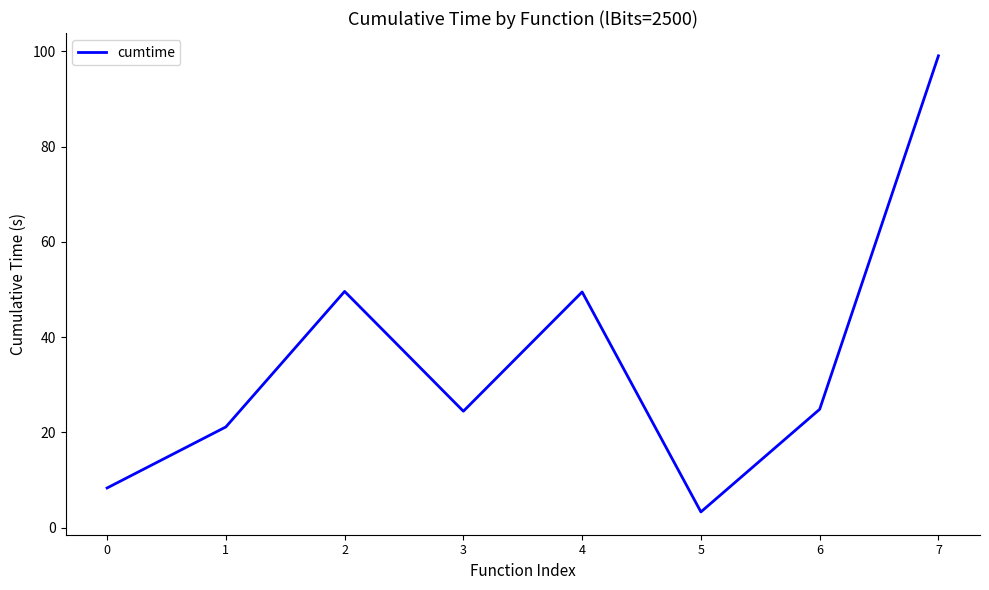

The value at 1 is 34.3. True or false?

False